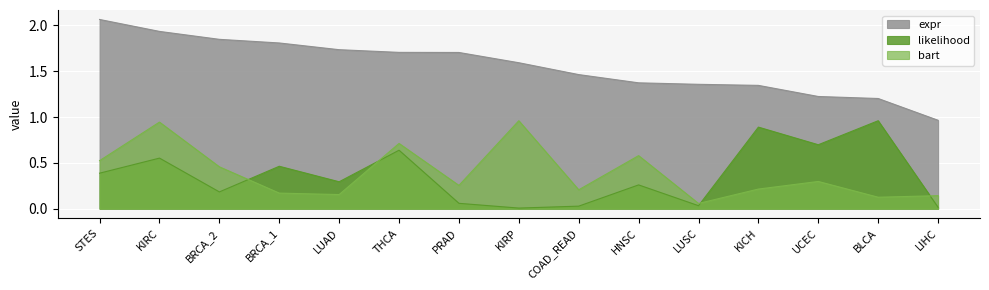

Between KIRC and BRCA_2, which is larger?

KIRC